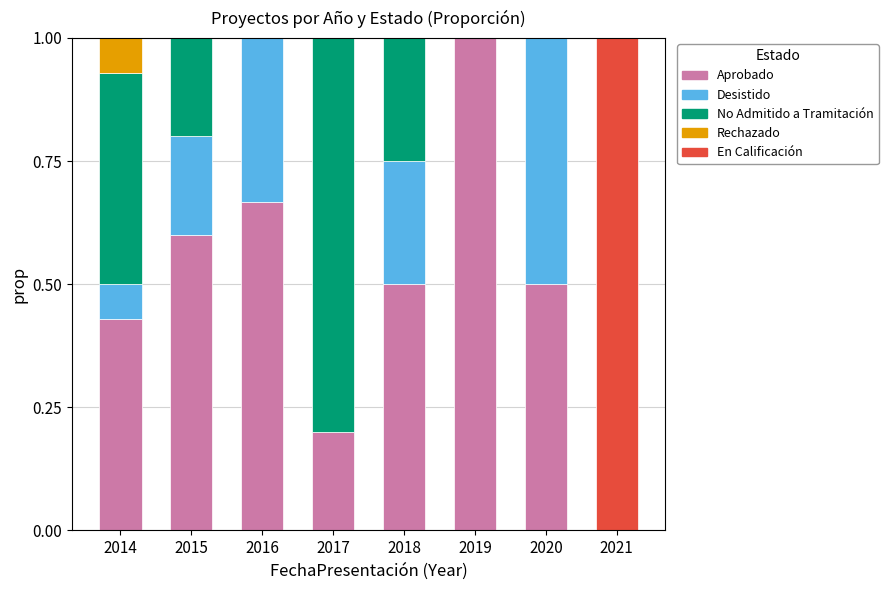

At which label does Aprobado reach its peak?

2019